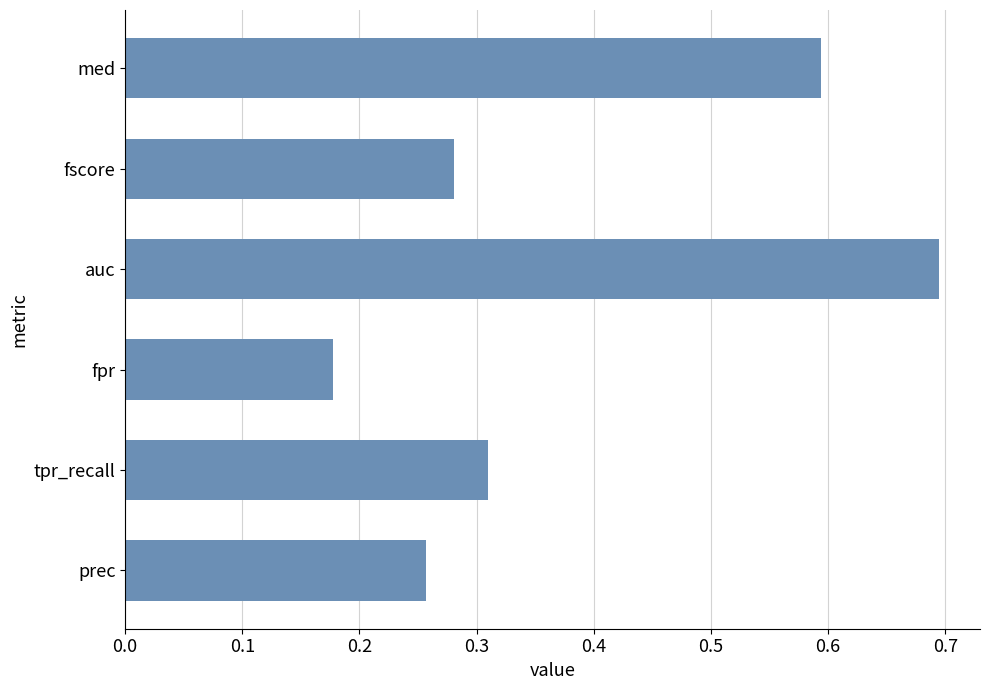

Where is the data nearest to the value 0?

fpr